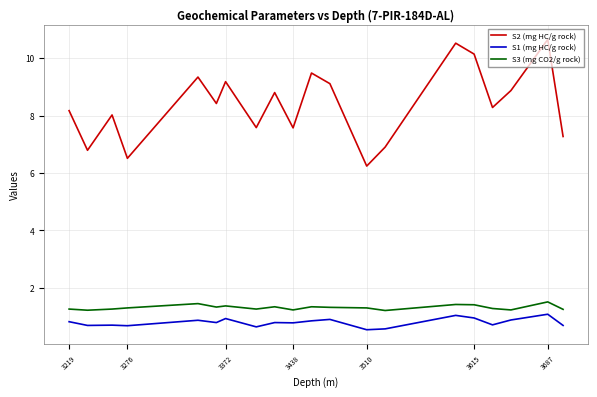

What are all the series names shown in the legend?

S2 (mg HC/g rock), S1 (mg HC/g rock), S3 (mg CO2/g rock)